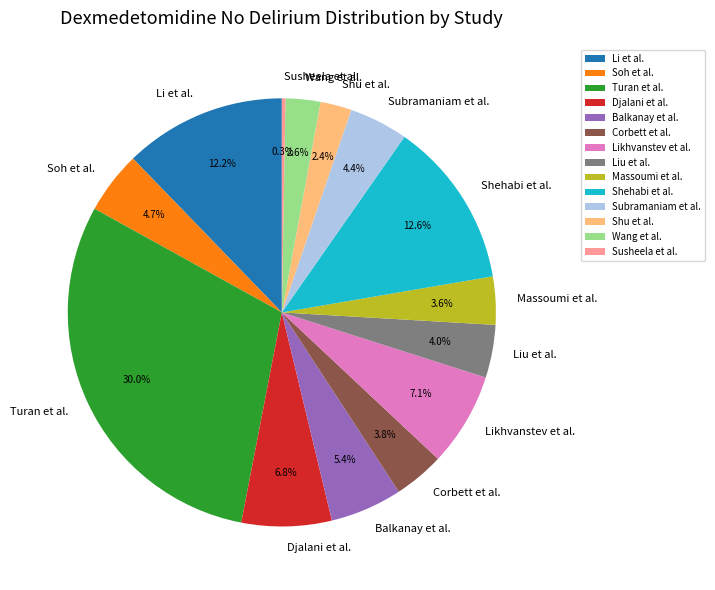

Is Shu et al. the majority of the pie?

No